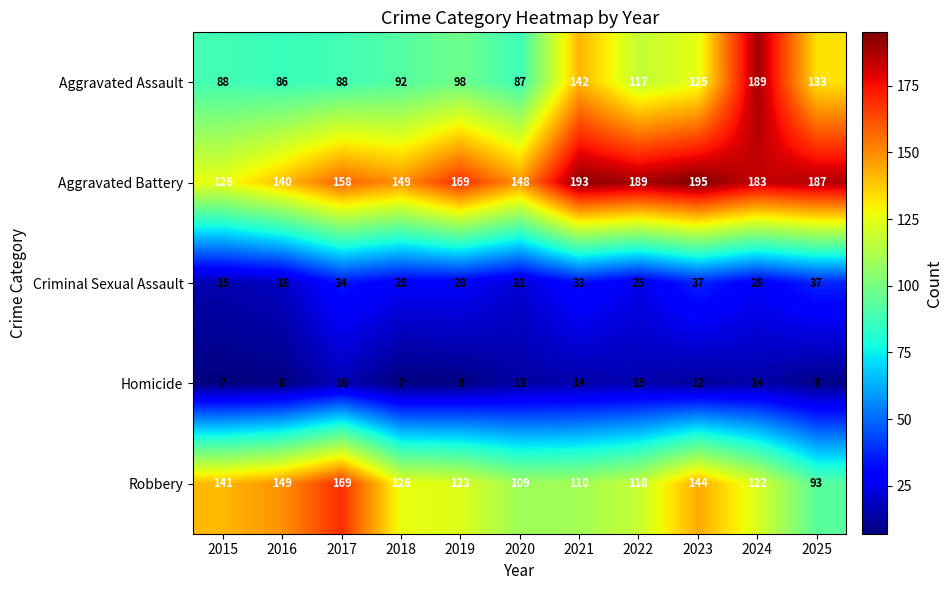

True or false: Aggravated Battery has a value of 188 at 2016.

False